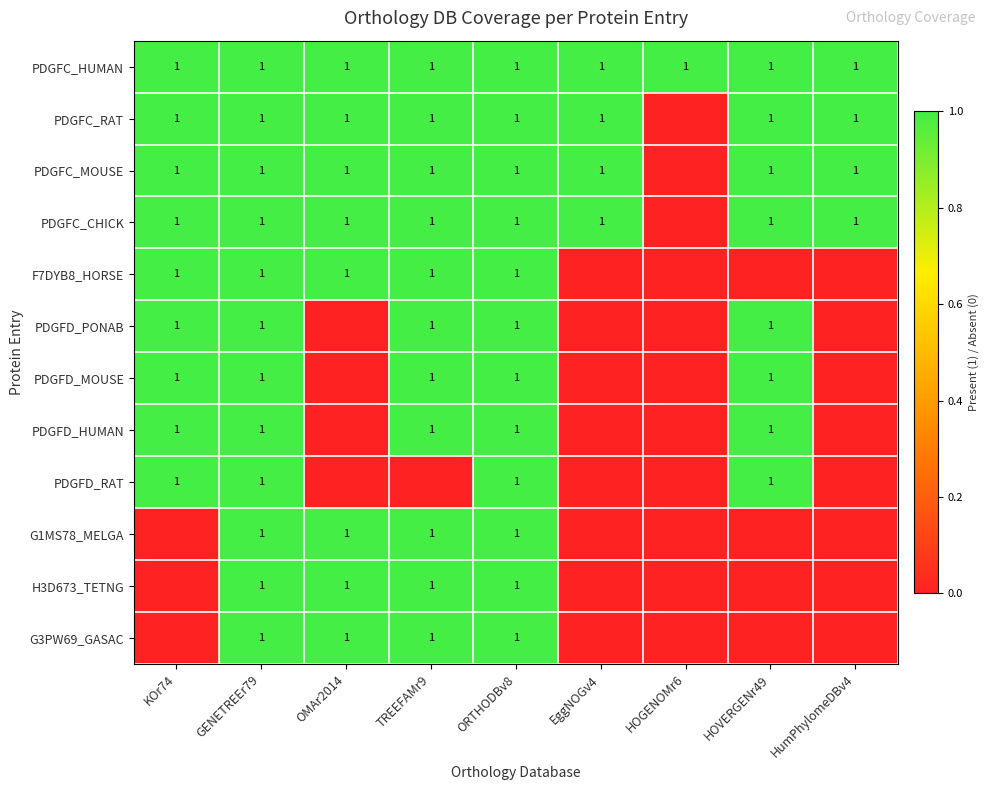

What is the total value across all series at GENETREEr79?

12